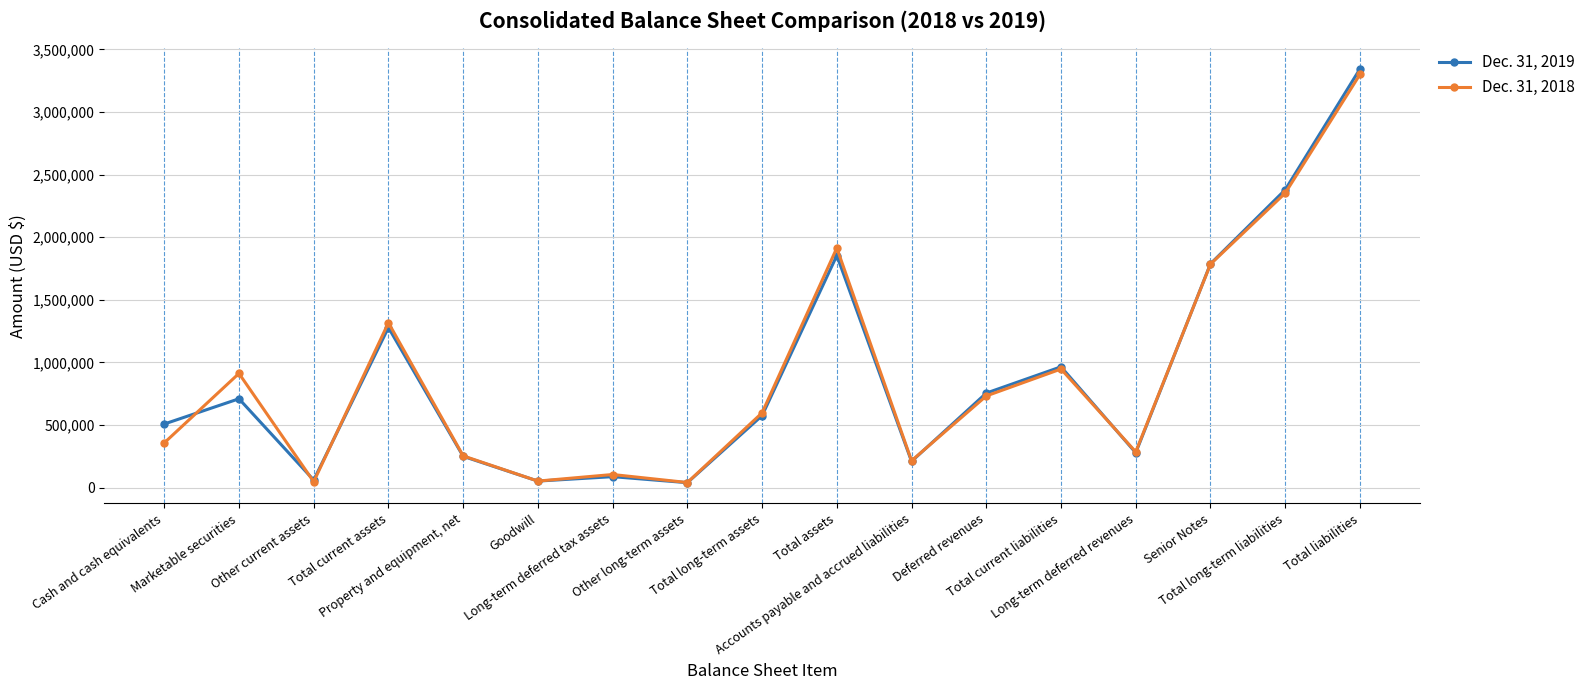

How many lines are shown in the chart?

2